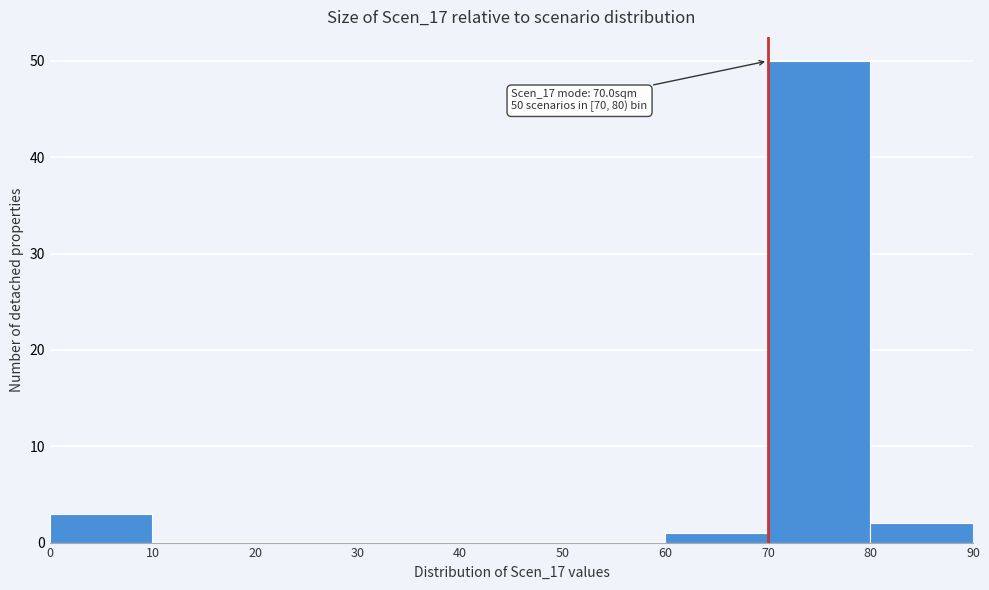

Which range on the x-axis has the tallest bar?

70 to 80